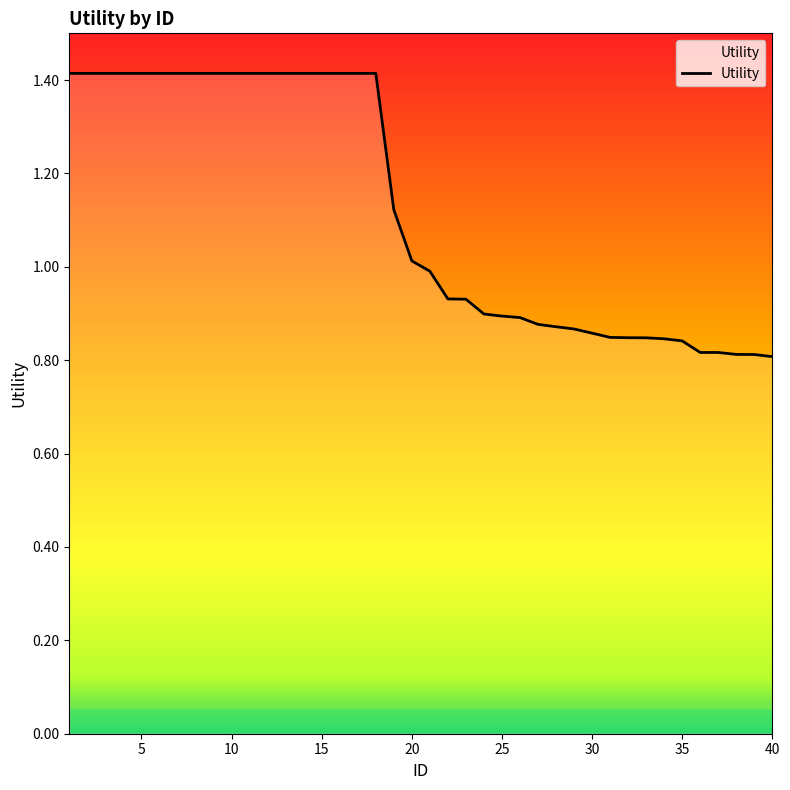

What is the maximum value shown in the chart?

1.4